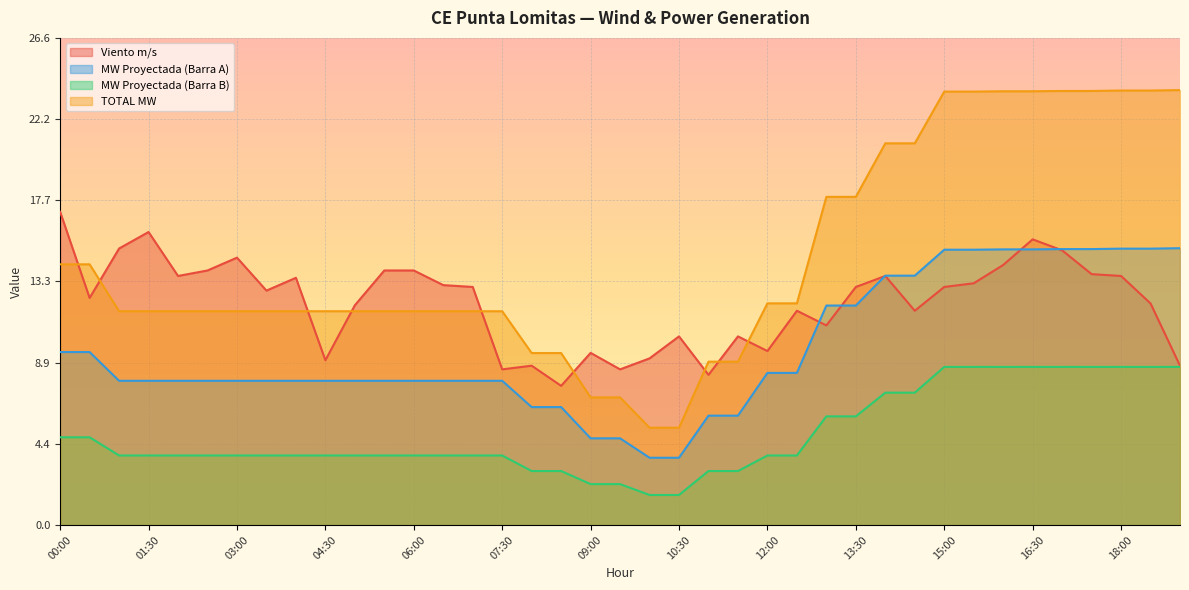

What is the total value across all series at 18:30?

59.6